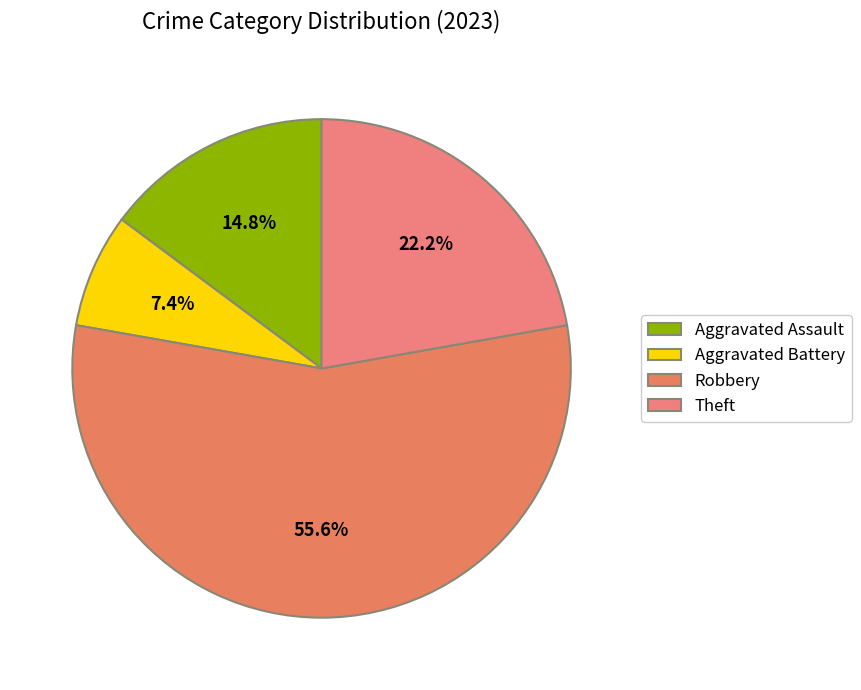

What is the majority slice?

Robbery